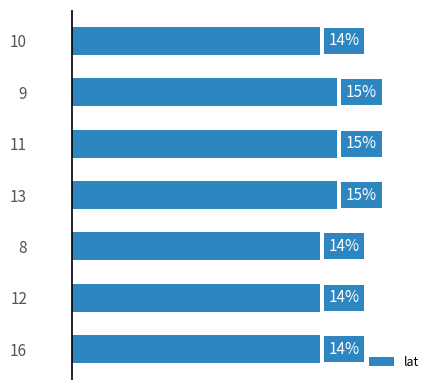

List the labels in order of value, largest first.

1, 2, 3, 0, 4, 5, 6